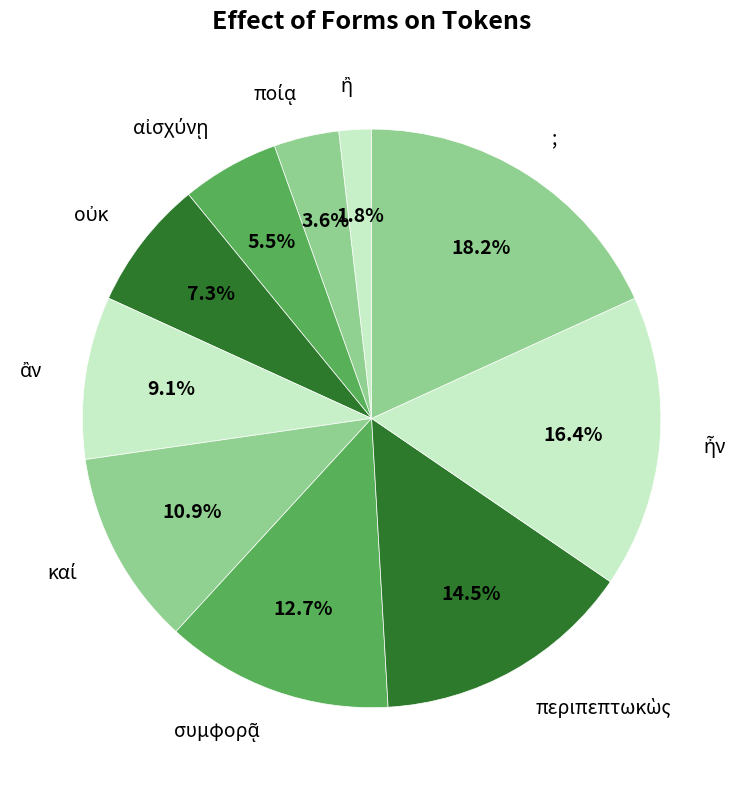

Is there a majority slice in this chart?

No